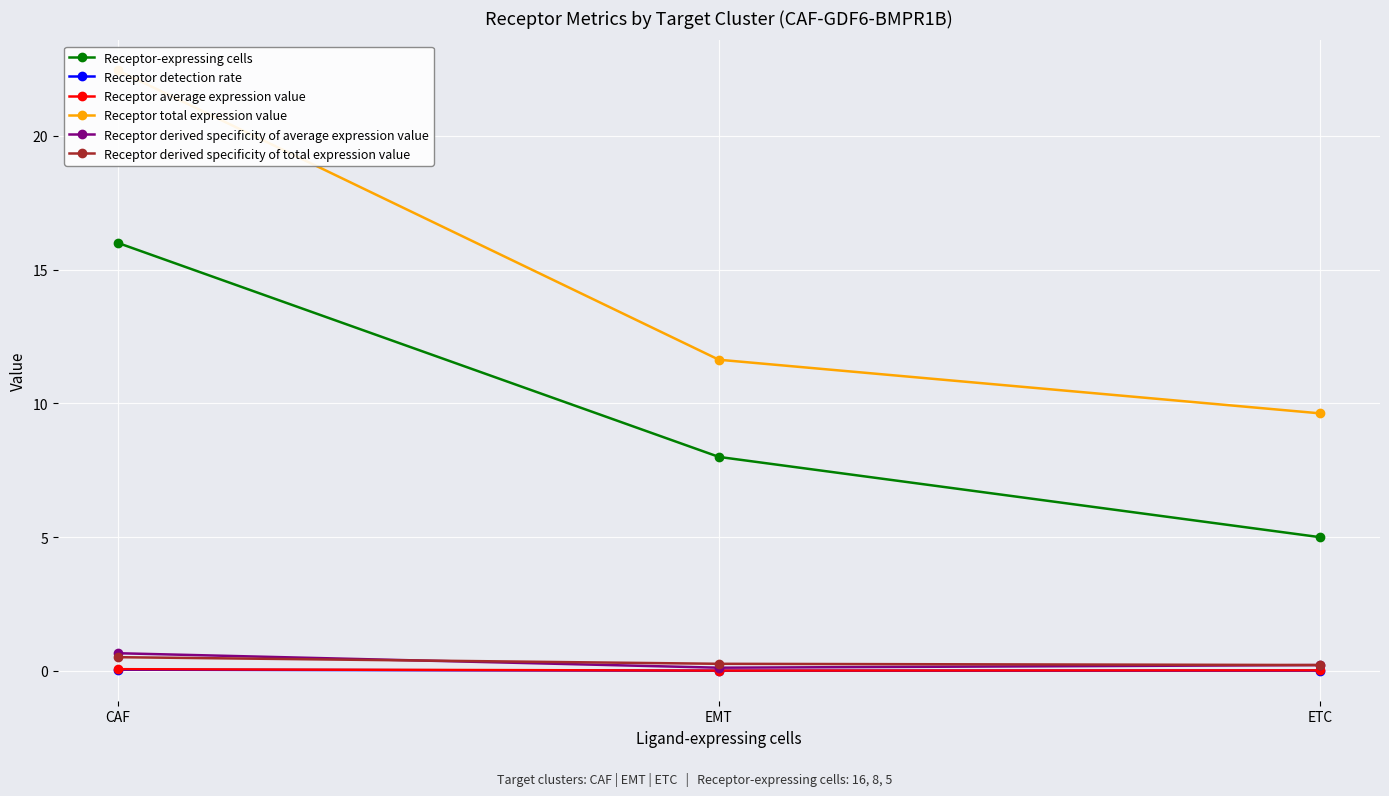

What is the label of the 2nd point from the right?

EMT